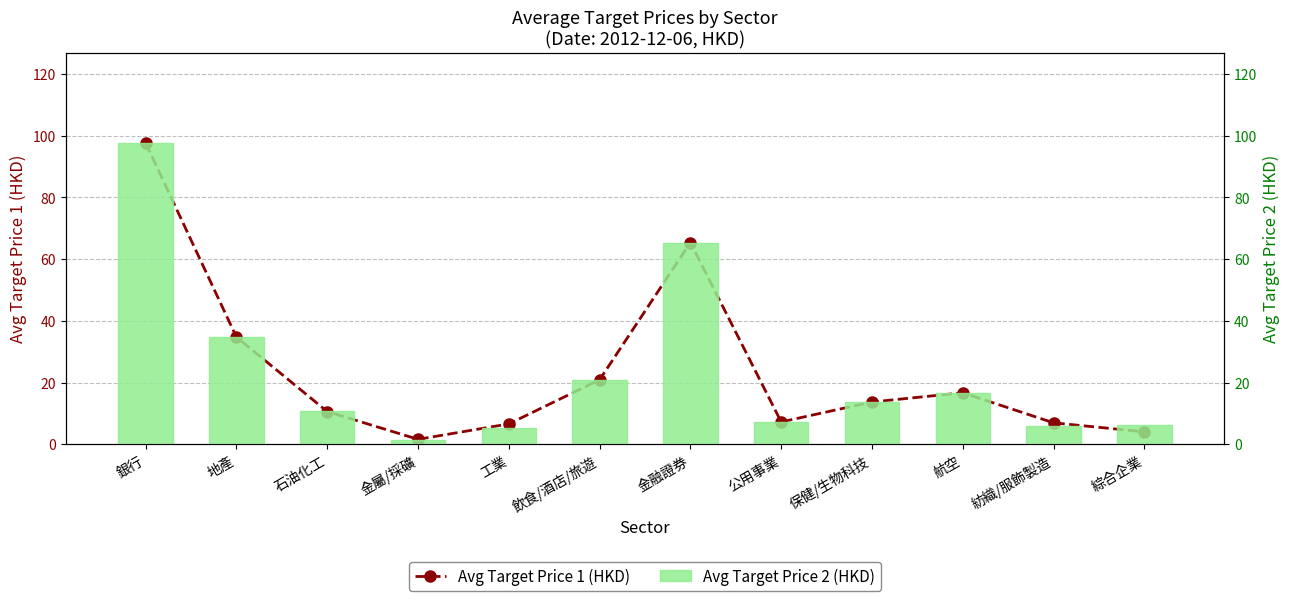

What is the minimum value shown in the chart?

1.4